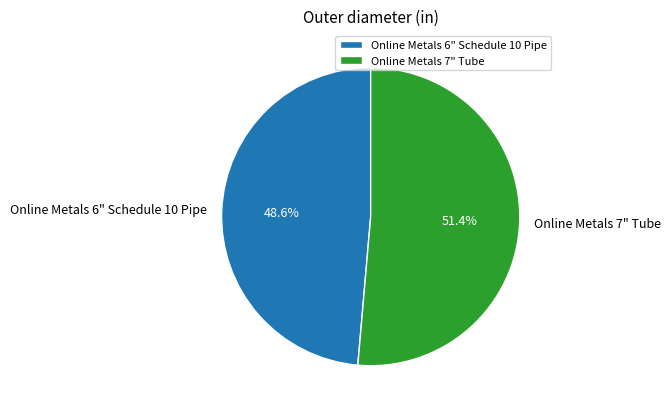

To the nearest percent, what is the difference between the largest and smallest slice percentages?

3%